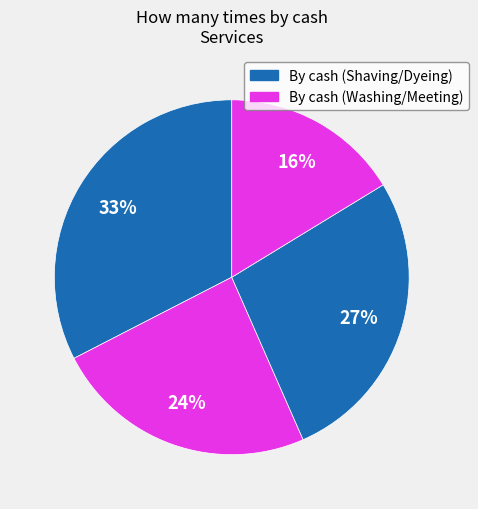

How many slices are in this pie chart?

4